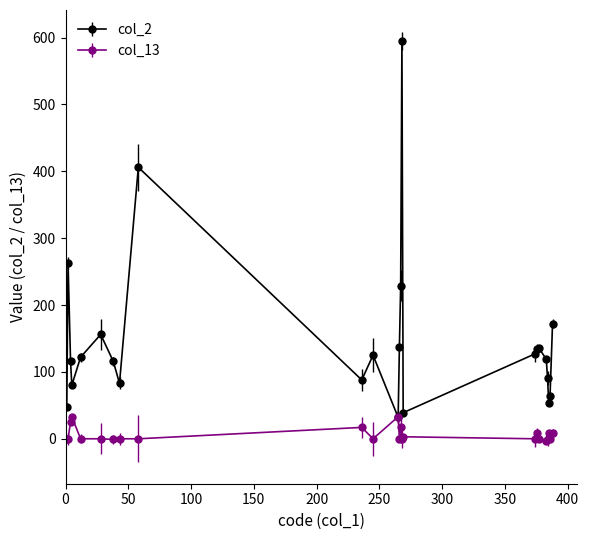

How many values in the col_2 series are below 122?

12